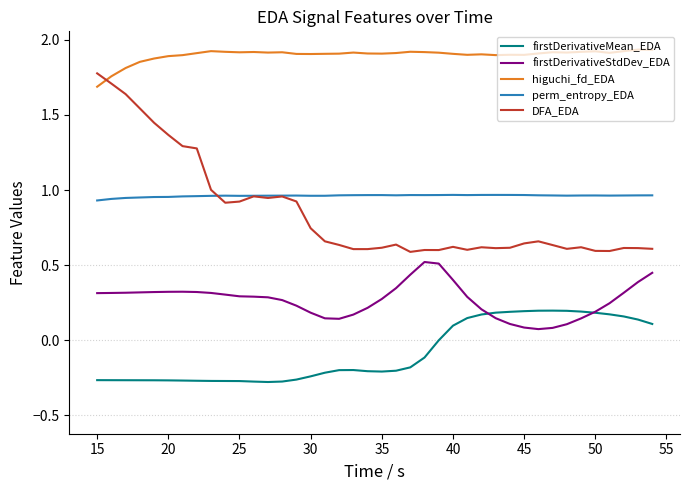

At how many categories does at least one series exceed 0?

40